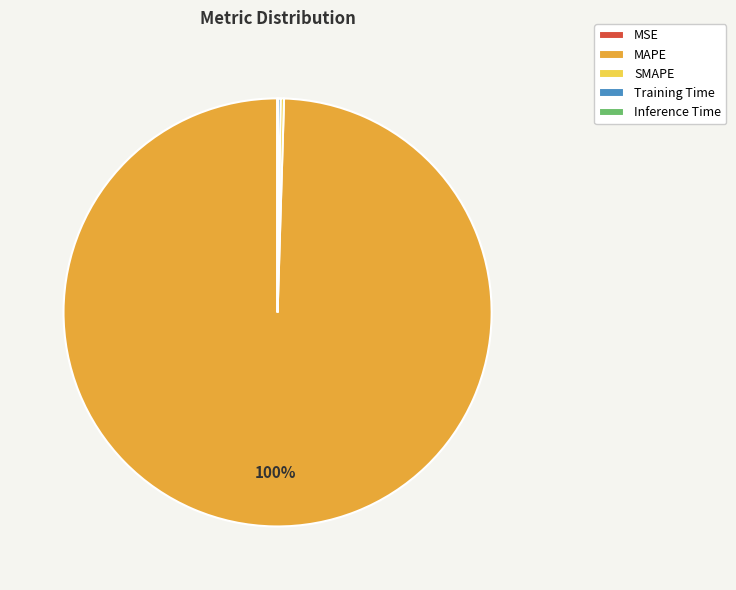

Which category has the biggest portion of the pie?

MAPE